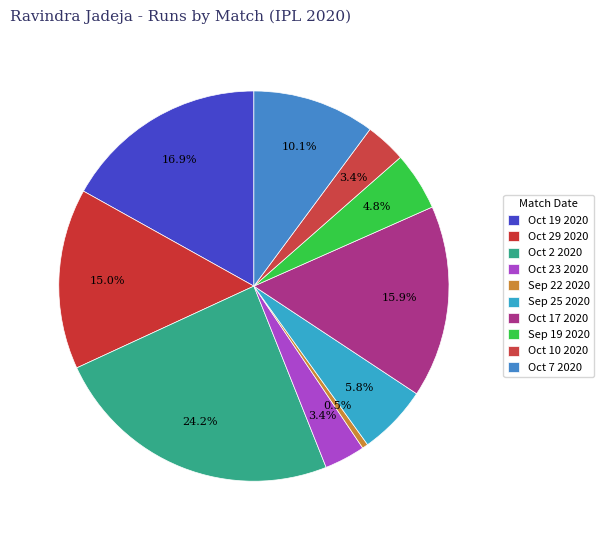

Is the sum of Sep 22 2020 and Sep 25 2020 greater than half?

No